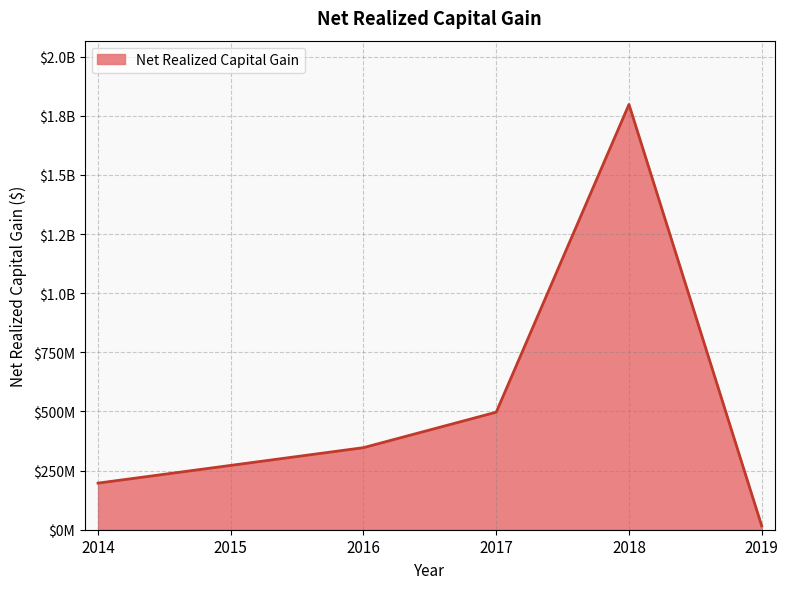

Is this an area chart (filled region under the line)?

Yes